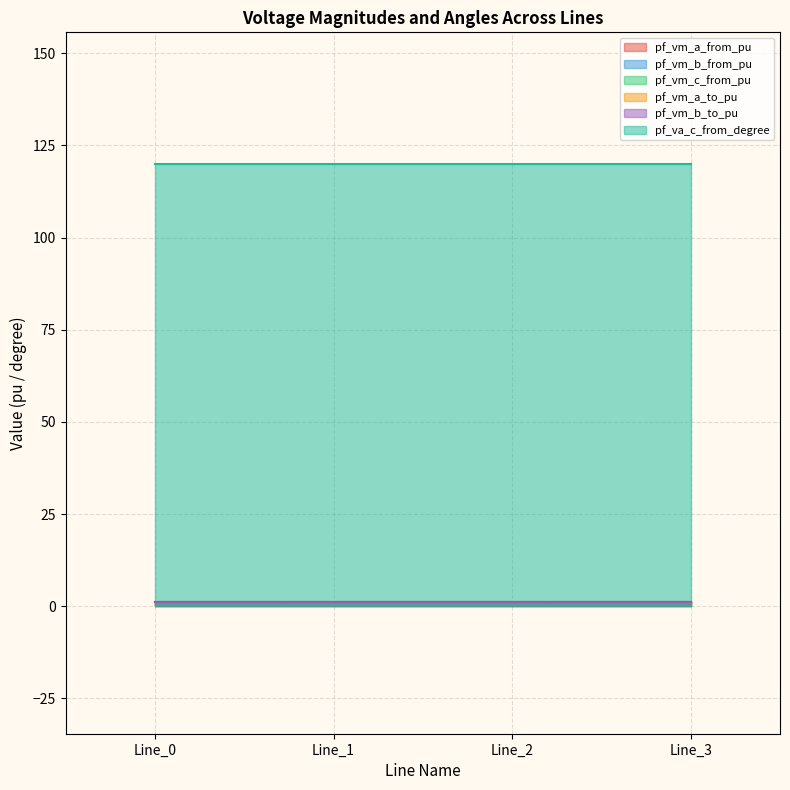

Which series has the largest total across all categories?

pf_va_c_from_degree